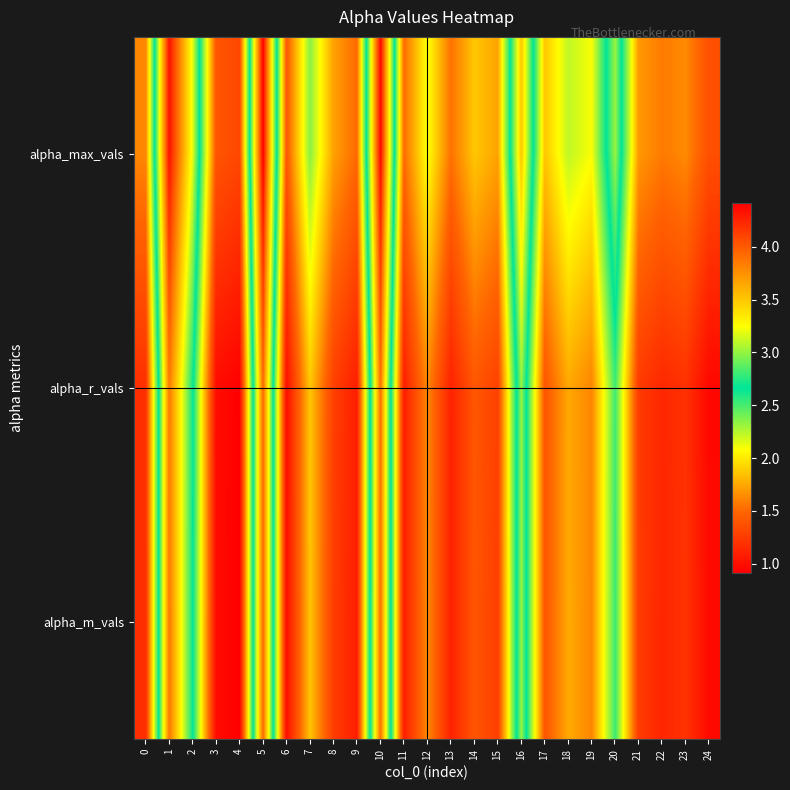

Reading right to left, extract all data points from this chart.

alpha_max_vals: 24=1.4	23=1.6	22=1.6	21=1.7	20=3.0	19=2.1	18=2.2	17=1.9	16=3.5	15=1.7	14=1.9	13=1.5	12=2.1	11=1.5	10=4.4	9=1.5	8=1.7	7=2.4	6=1.4	5=4.4	4=1.3	3=1.4	2=3.2	1=4.3	0=1.6
alpha_r_vals: 24=1.0	23=1.2	22=1.1	21=1.2	20=2.5	19=1.6	18=1.8	17=1.4	16=3.0	15=1.3	14=1.4	13=1.1	12=1.6	11=1.1	10=3.9	9=1.1	8=1.3	7=1.9	6=1.0	5=3.9	4=0.9	3=1.0	2=2.7	1=3.9	0=1.2
alpha_m_vals: 24=1.0	23=1.2	22=1.1	21=1.2	20=2.5	19=1.6	18=1.8	17=1.4	16=3.0	15=1.3	14=1.4	13=1.1	12=1.6	11=1.1	10=3.9	9=1.1	8=1.3	7=1.9	6=1.0	5=3.9	4=0.9	3=1.0	2=2.7	1=3.9	0=1.2